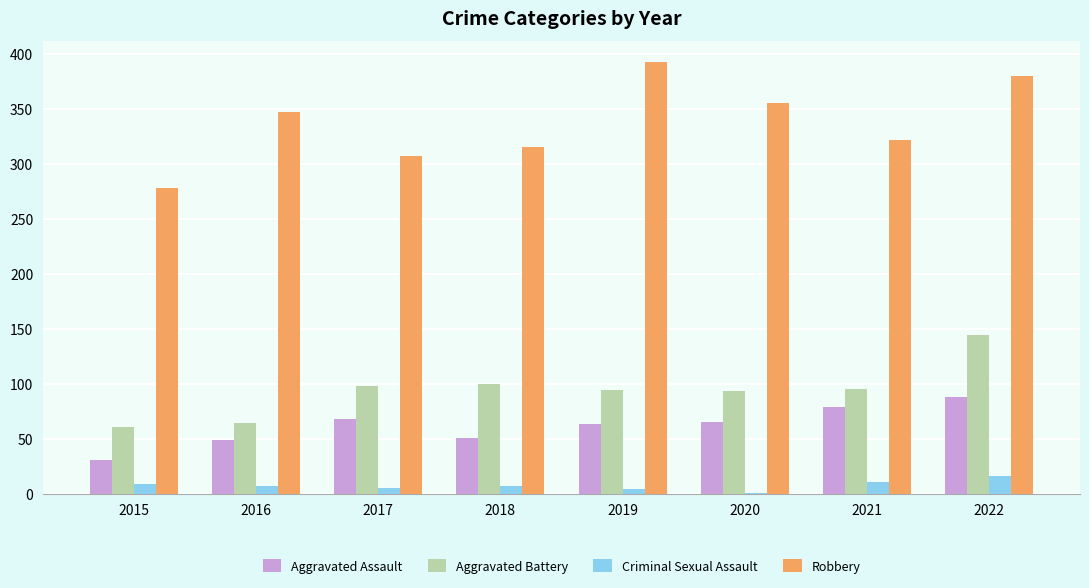

Does the chart contain stacked bars?

No